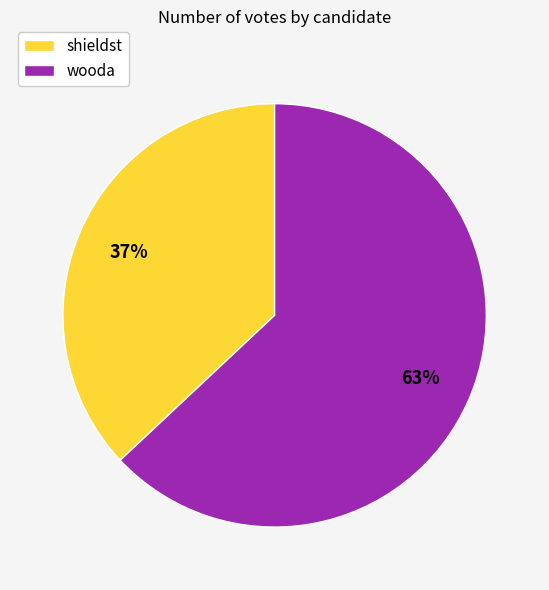

To the nearest percent, what is the combined percentage of shieldst and wooda?

100%